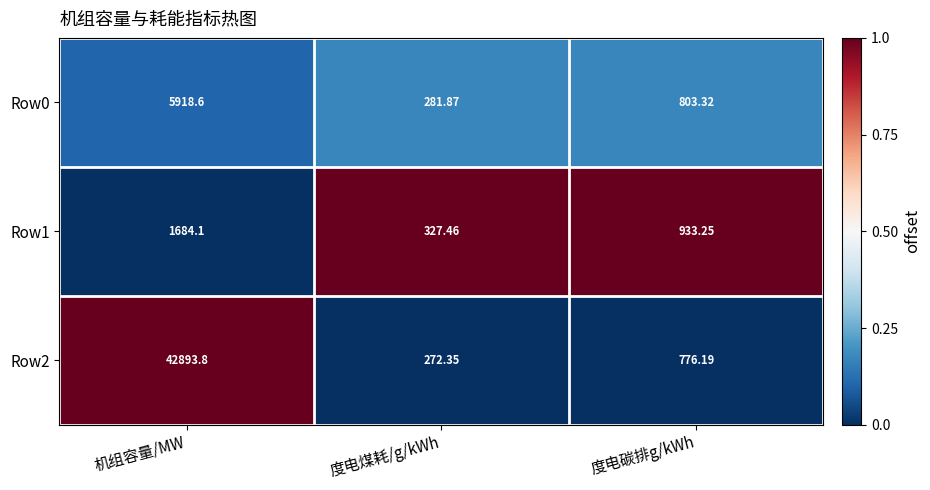

How many data points does each series have?

3